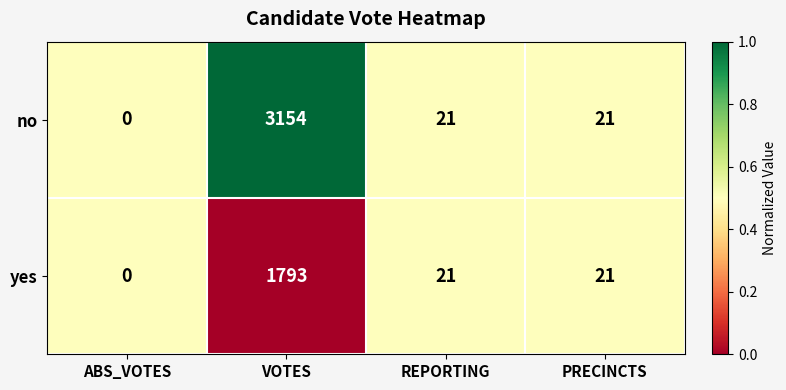

List the series in order of their overall mean, highest first.

no, yes